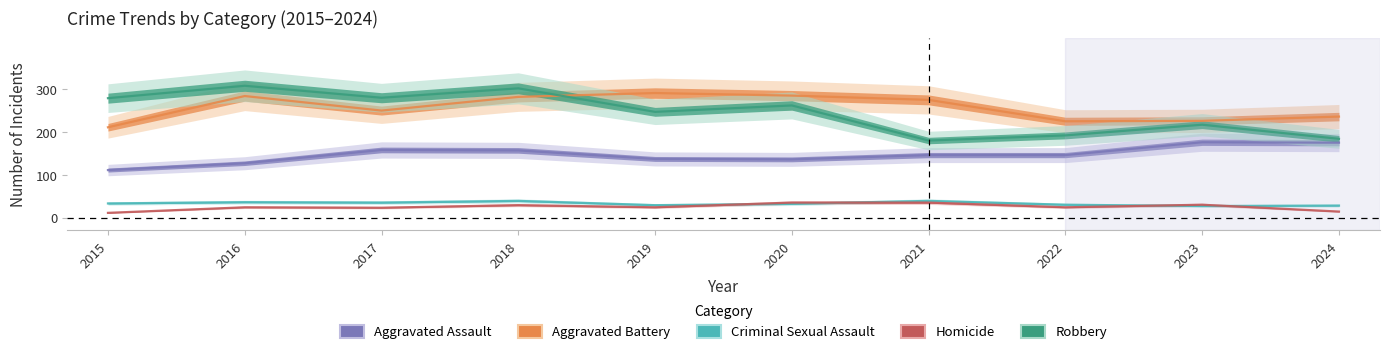

Is the value of Criminal Sexual Assault at 2024 greater than the value of Aggravated Assault at 2024?

No